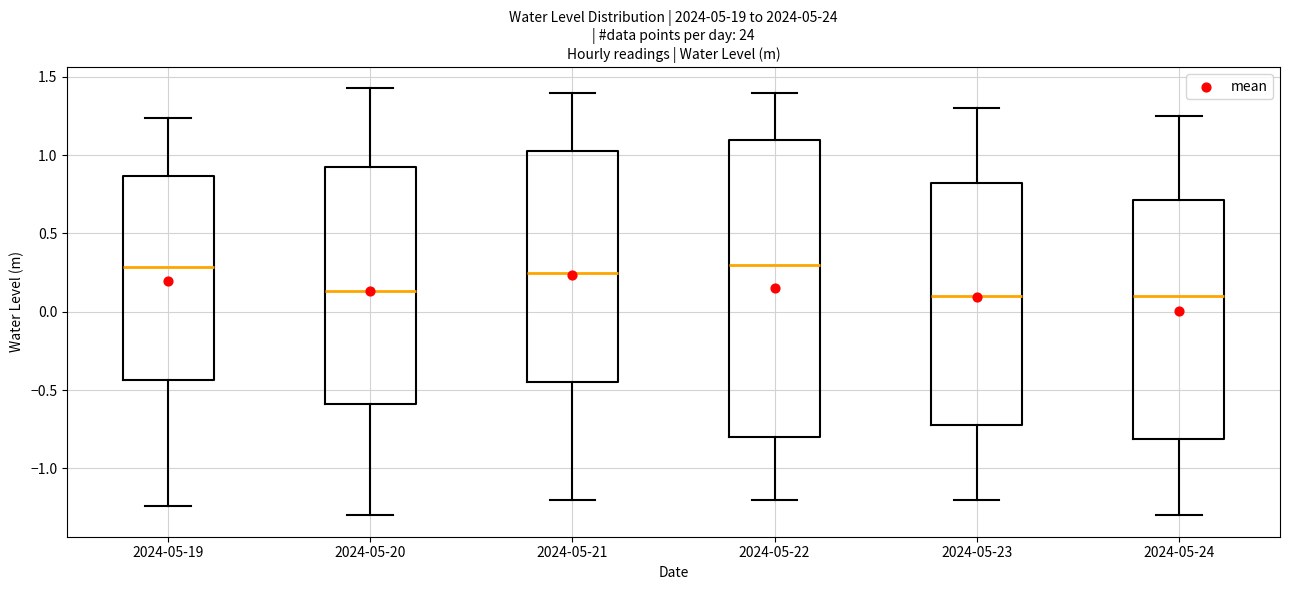

Where is the lower edge of the box for 2024-05-22 on the y-axis? The values are not printed on the chart, so give them approximately, as read against the axis.

-0.80